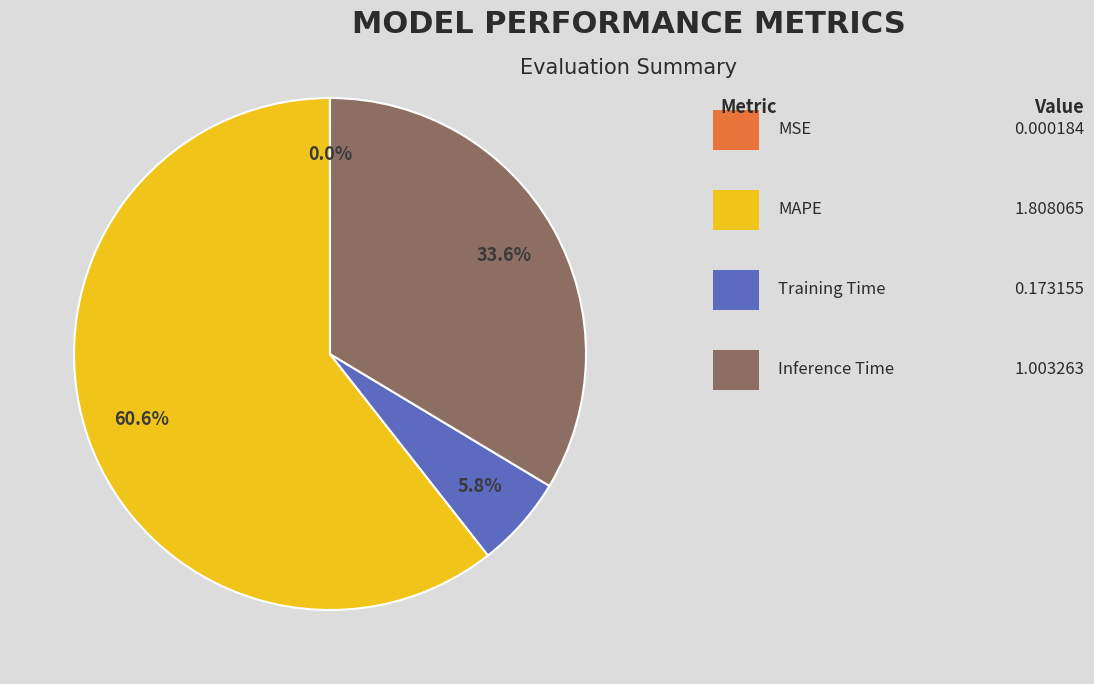

Does any single category account for the majority?

Yes